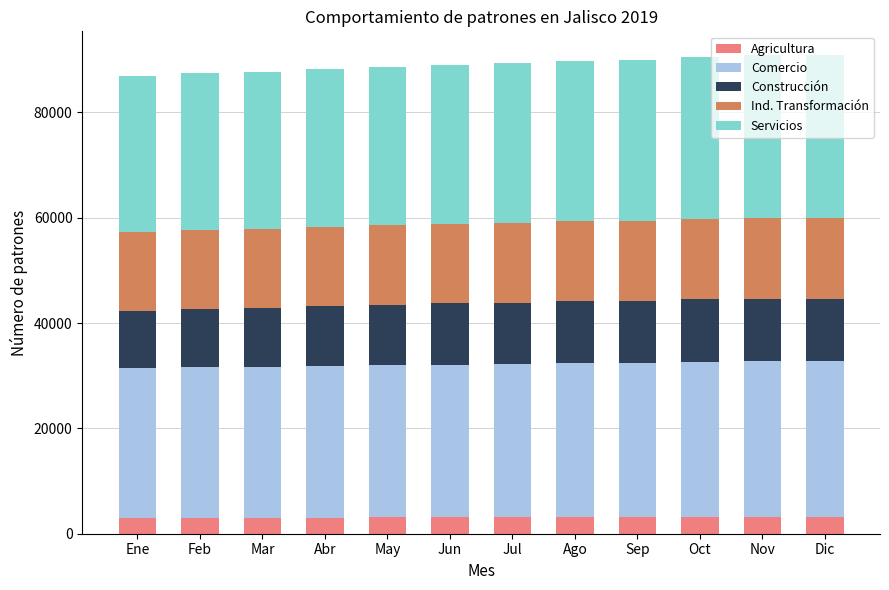

Read the Agricultura value at Abr.

3075